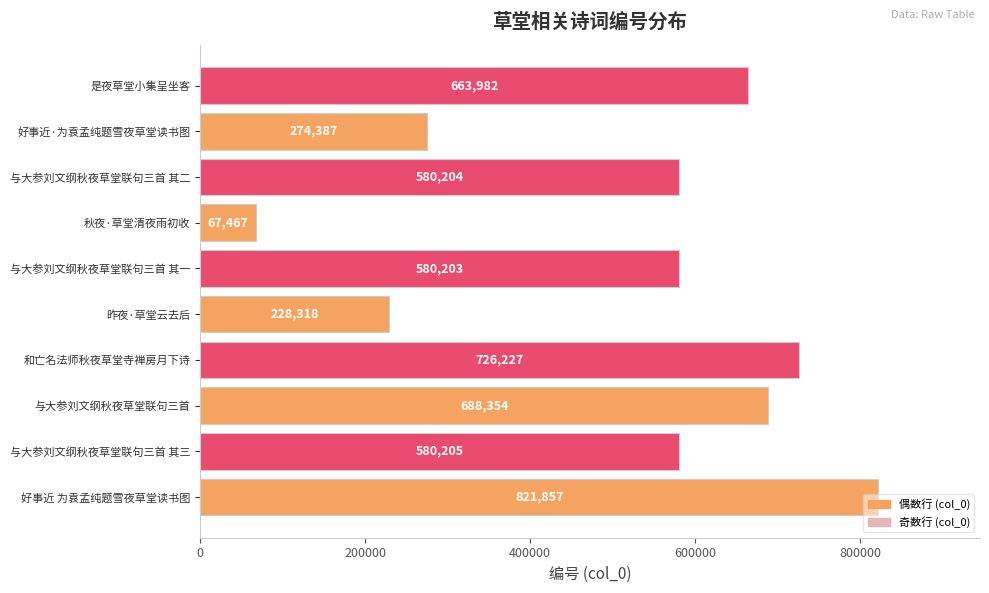

Count the number of data series in this chart.

1